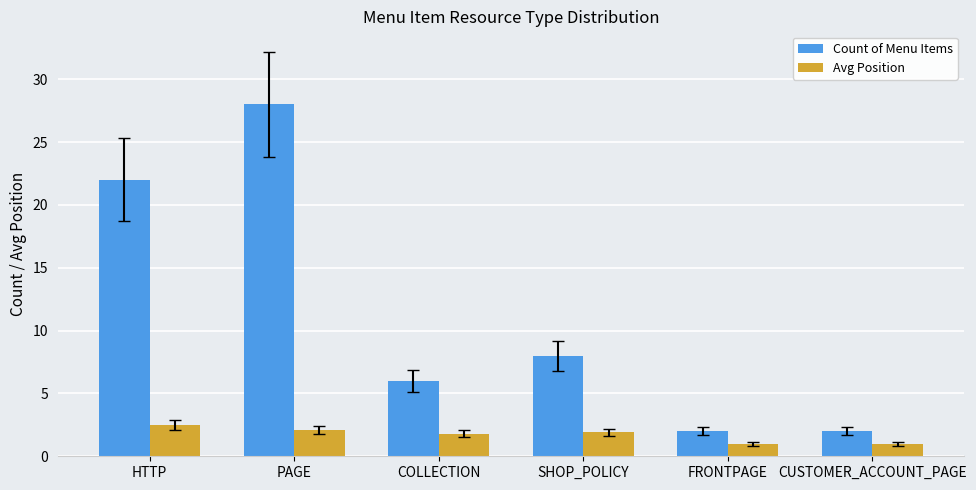

What is the sum of all Count of Menu Items values?

68.0